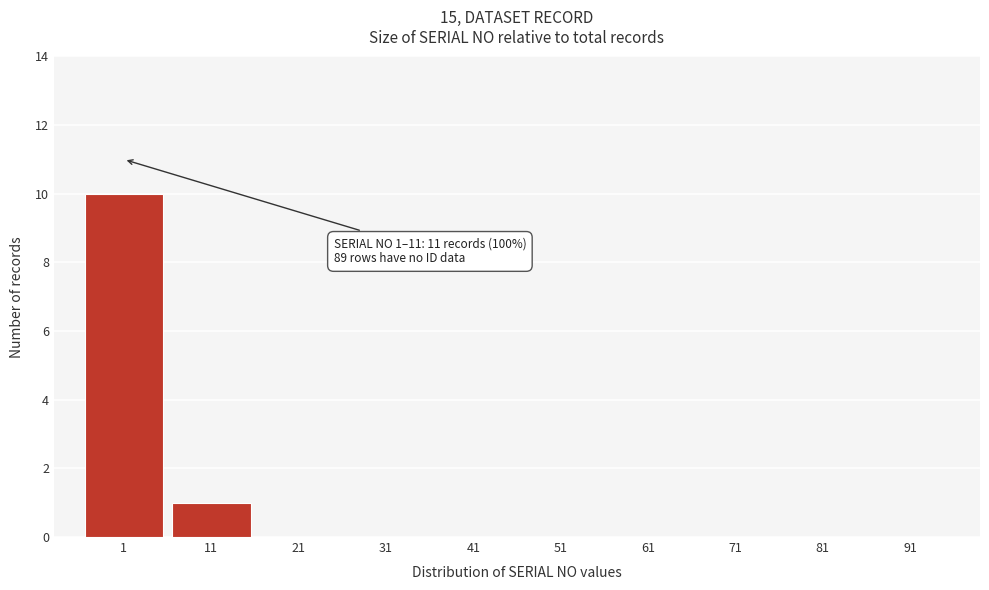

Reading left to right, extract all data points from this chart.

1=10	11=1	21=0	31=0	41=0	51=0	61=0	71=0	81=0	91=0